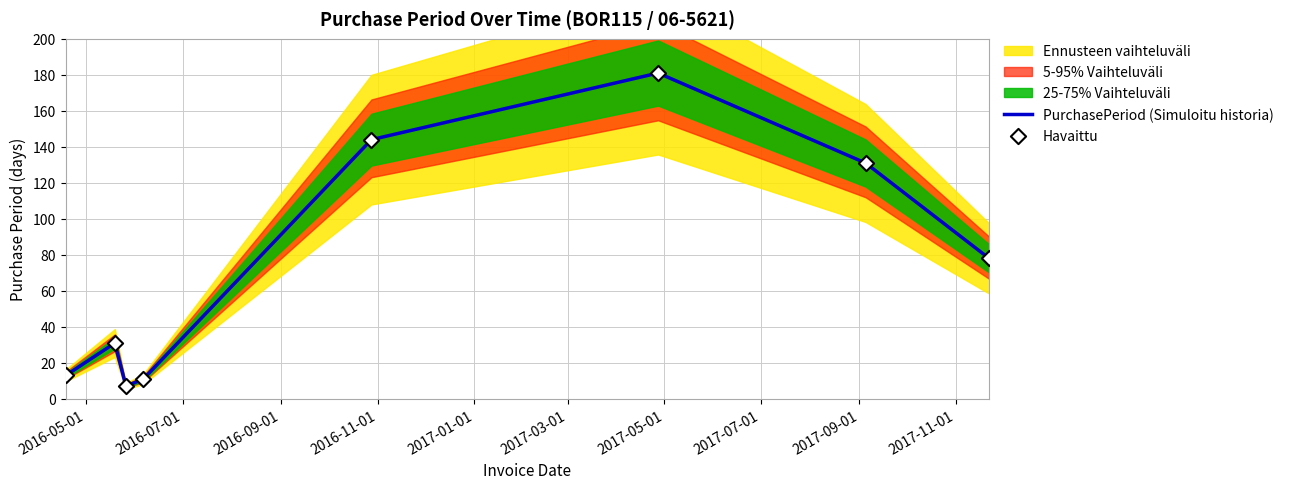

Is the value of Havaittu at 2016-09-01 greater than the value of PurchasePeriod (Simuloitu historia) at 2017-05-01?

No